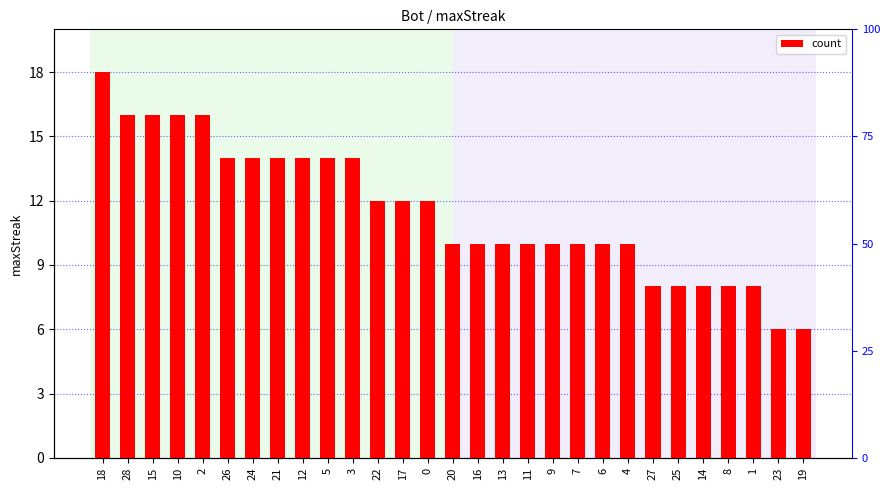

At which category does the chart reach its peak across all series?

18